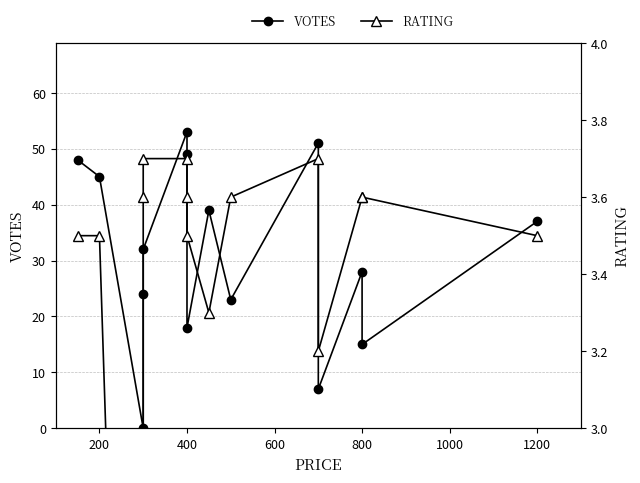

How many values in the RATING series are below 3?

1